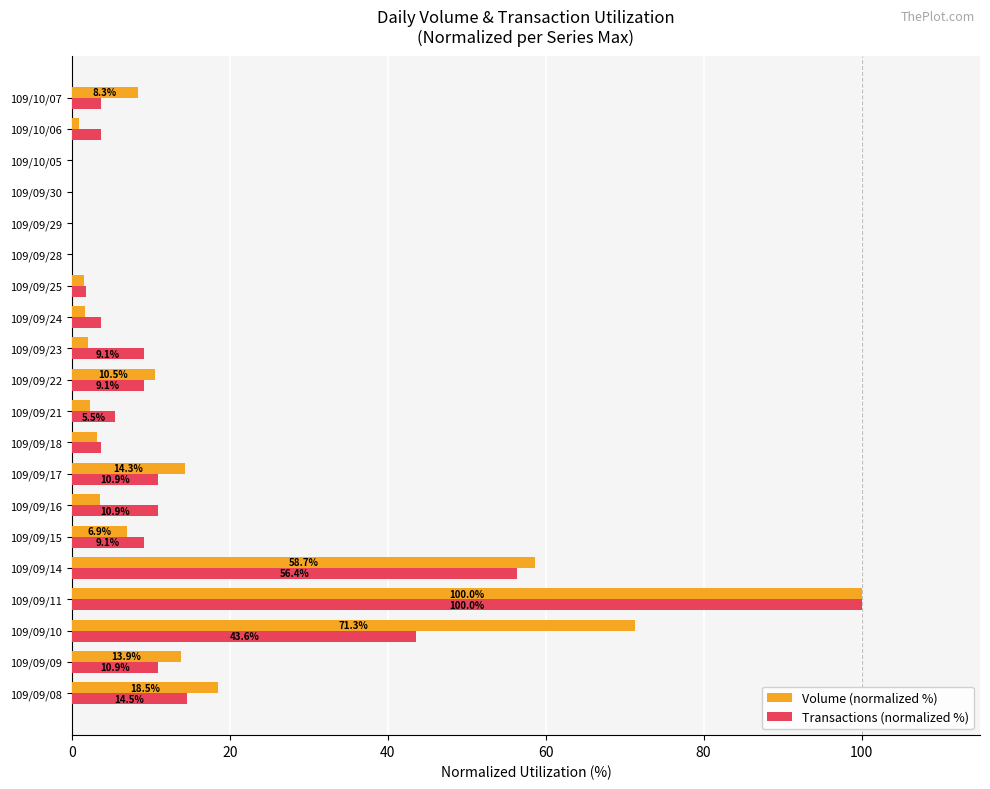

What is the sum of the Volume (normalized %) values at 109/09/23 and 109/09/09?

15.9